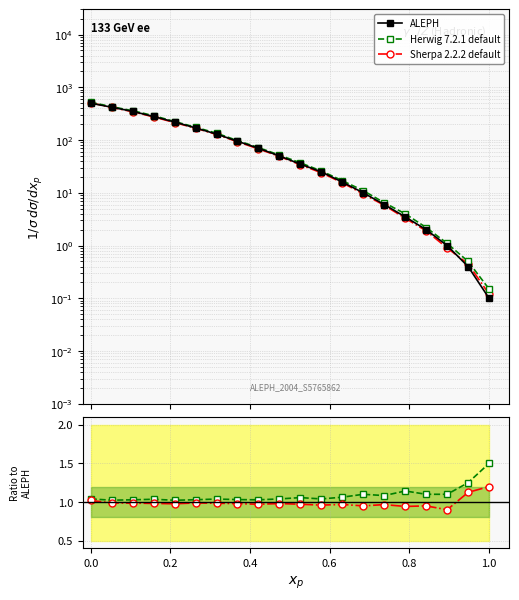

What is the minimum value for Sherpa ratio?

0.9